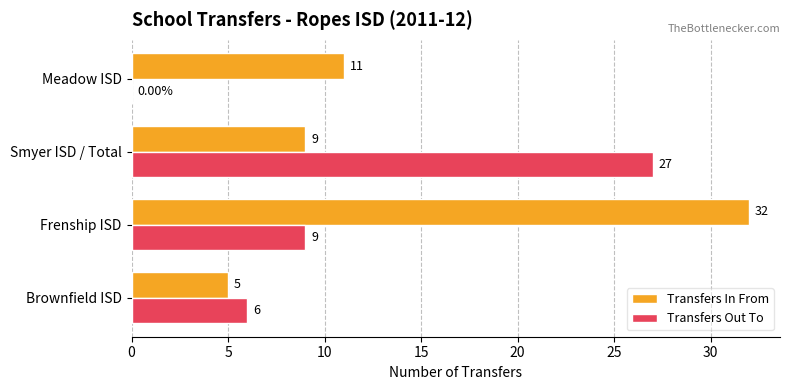

At which label is Transfers Out To closest to 13?

Frenship ISD